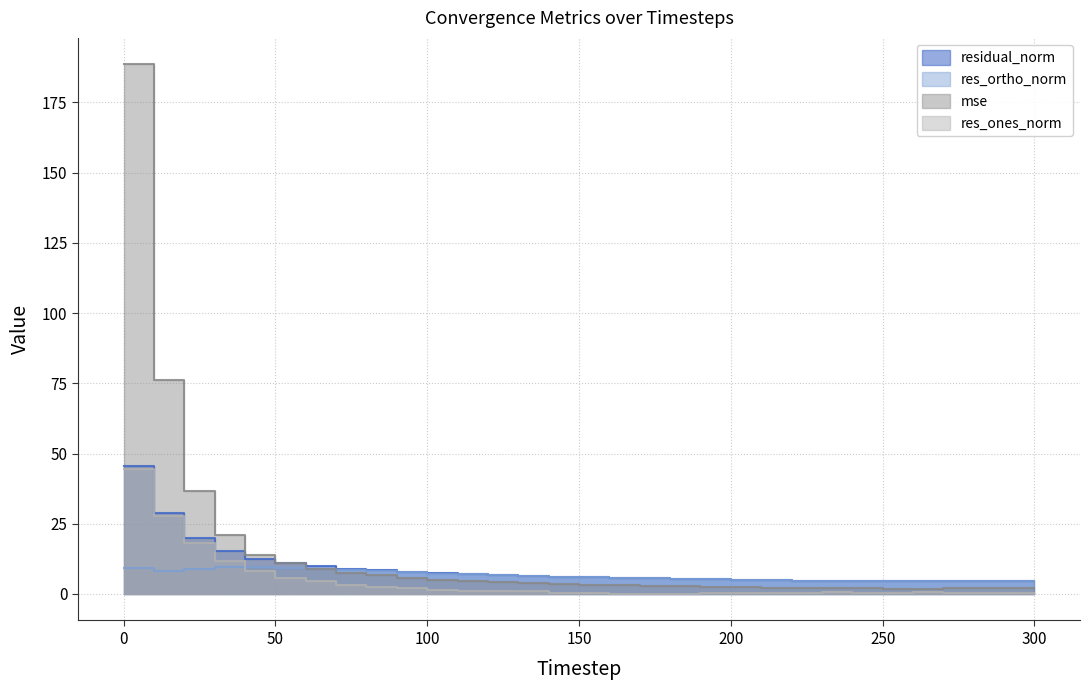

Which series has the largest range (max minus min)?

mse